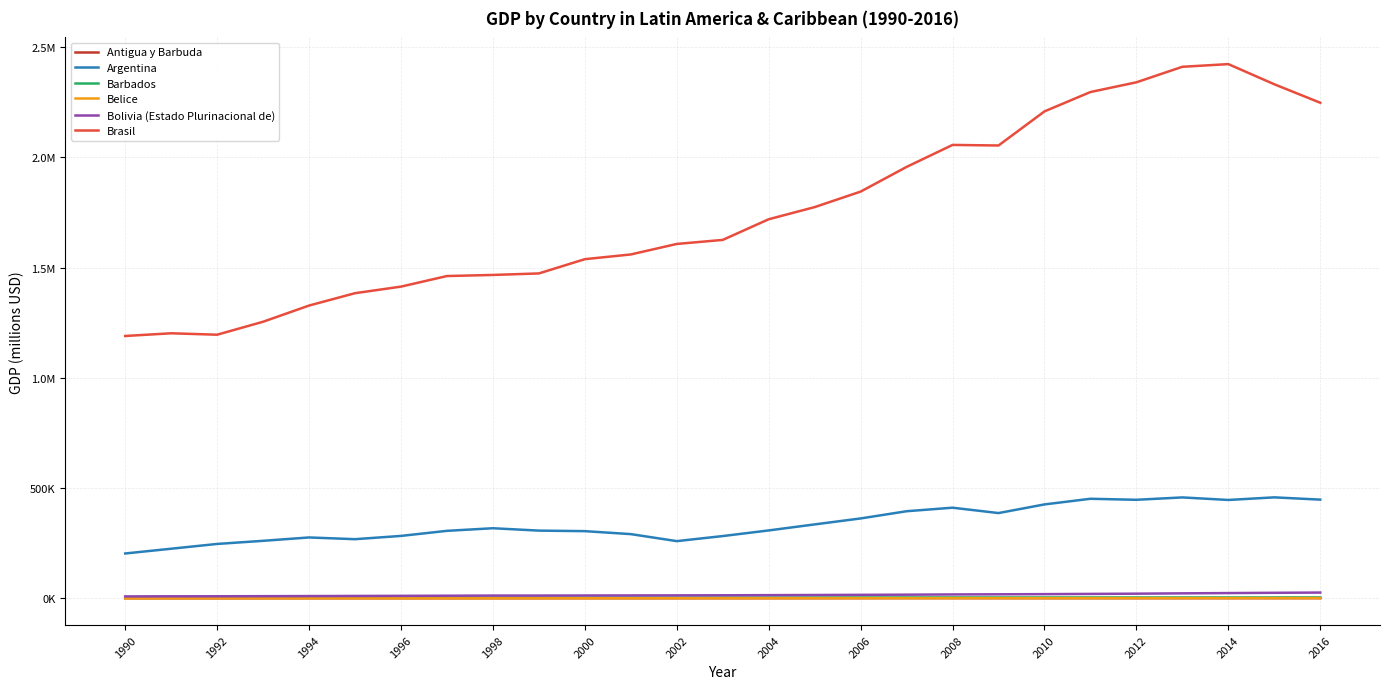

What are all the series names shown in the legend?

Antigua y Barbuda, Argentina, Barbados, Belice, Bolivia (Estado Plurinacional de), Brasil